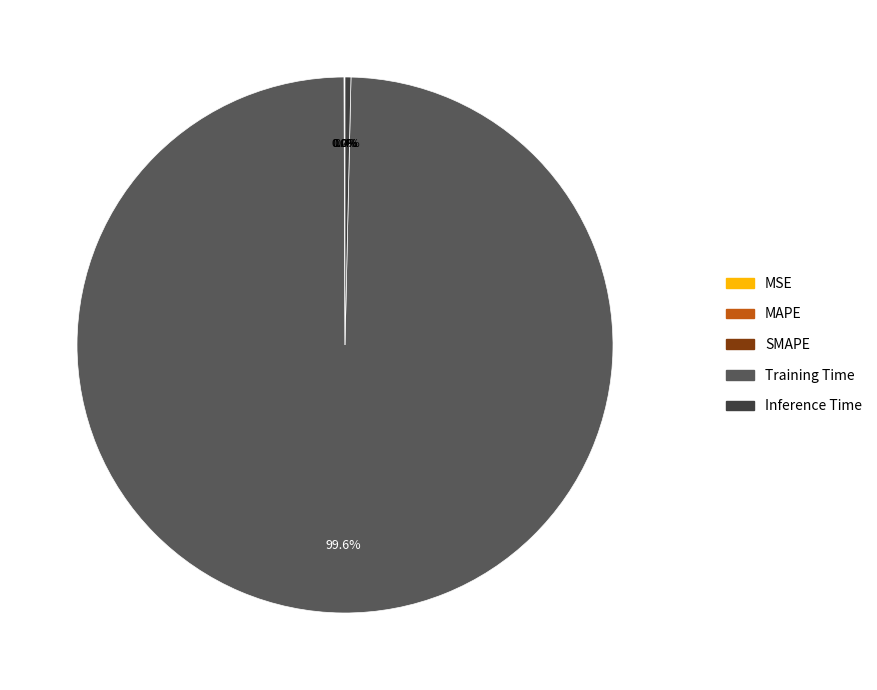

Does any single category account for the majority?

Yes